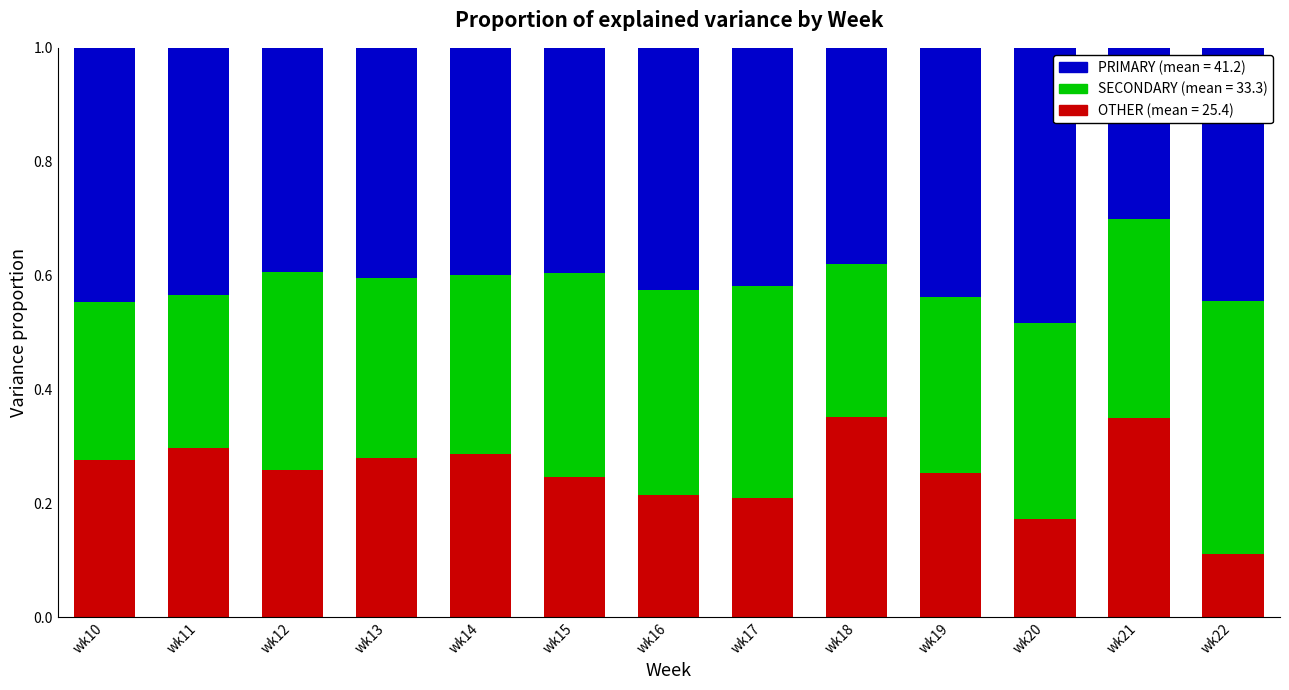

How many distinct data groups are displayed?

3